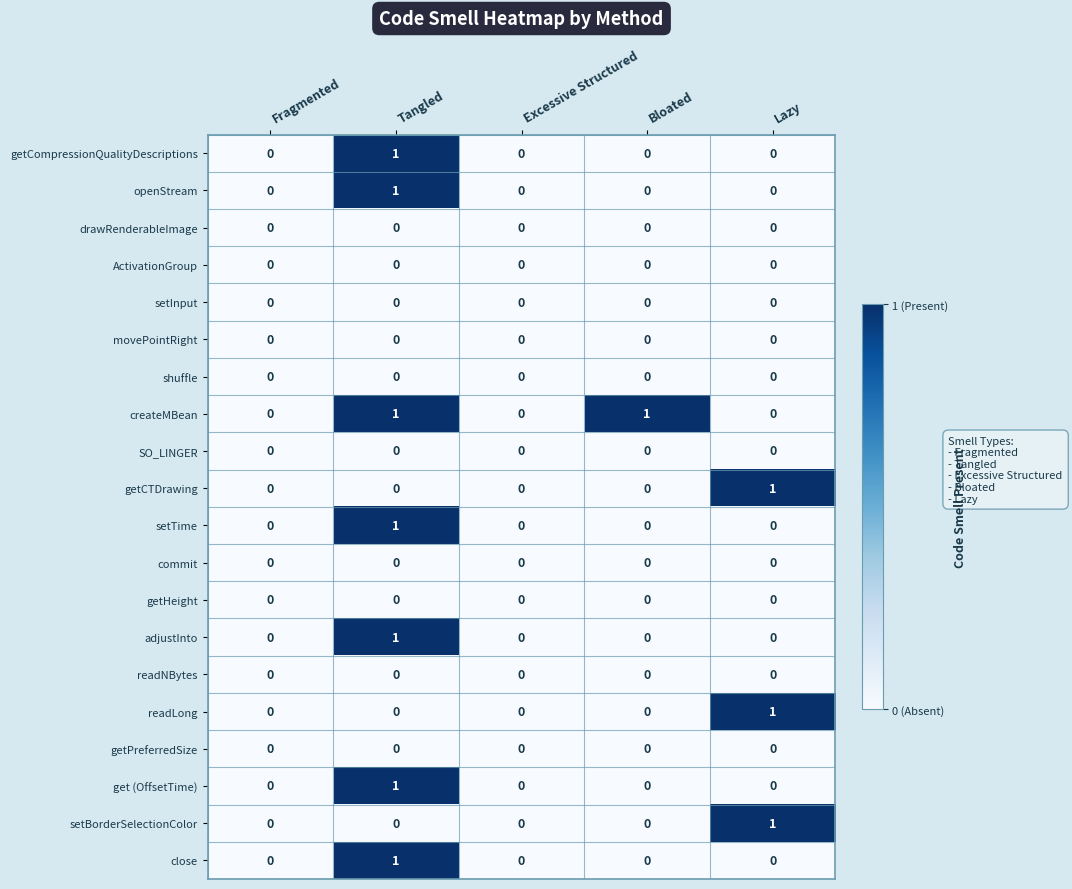

What is the difference between the highest and lowest values at Tangled?

1